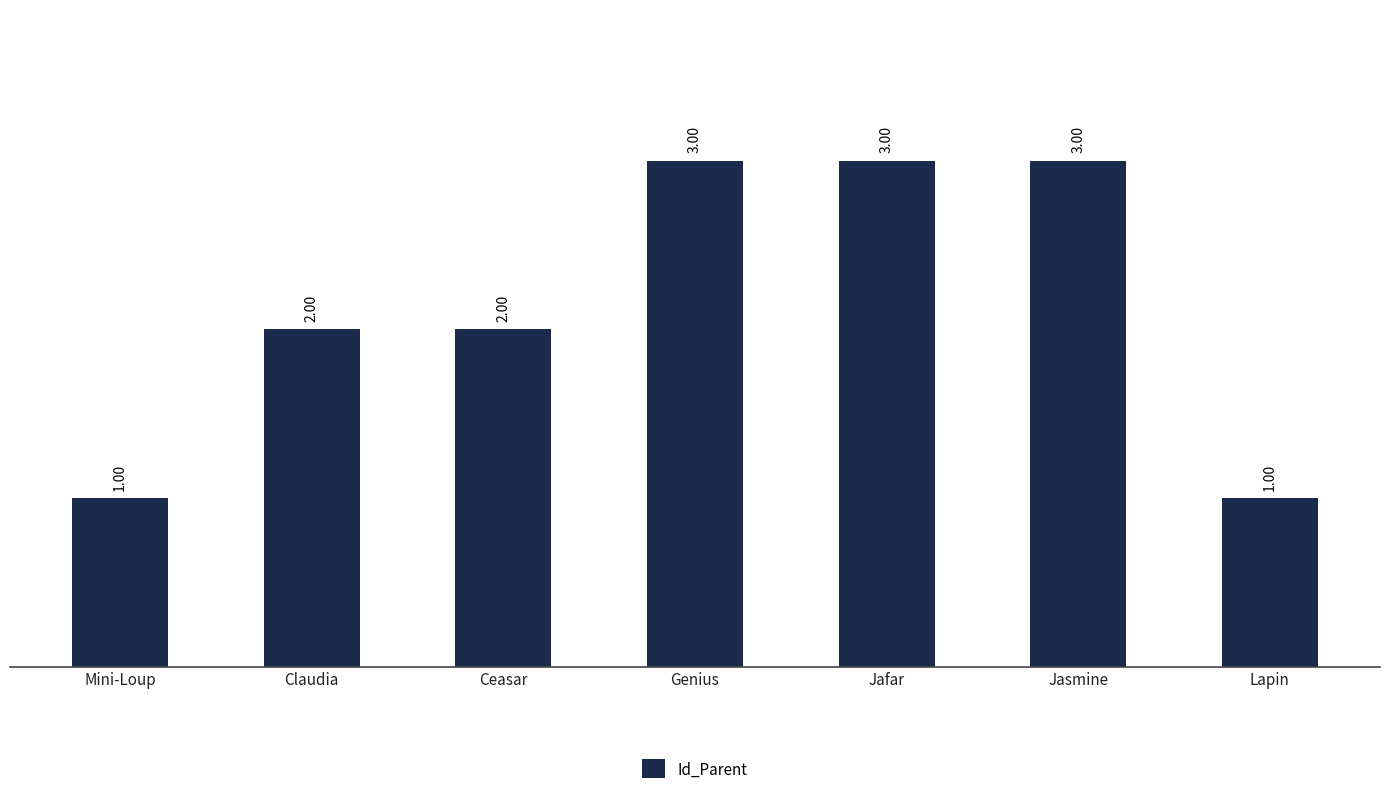

What is the label of the 7th bar from the right?

Mini-Loup